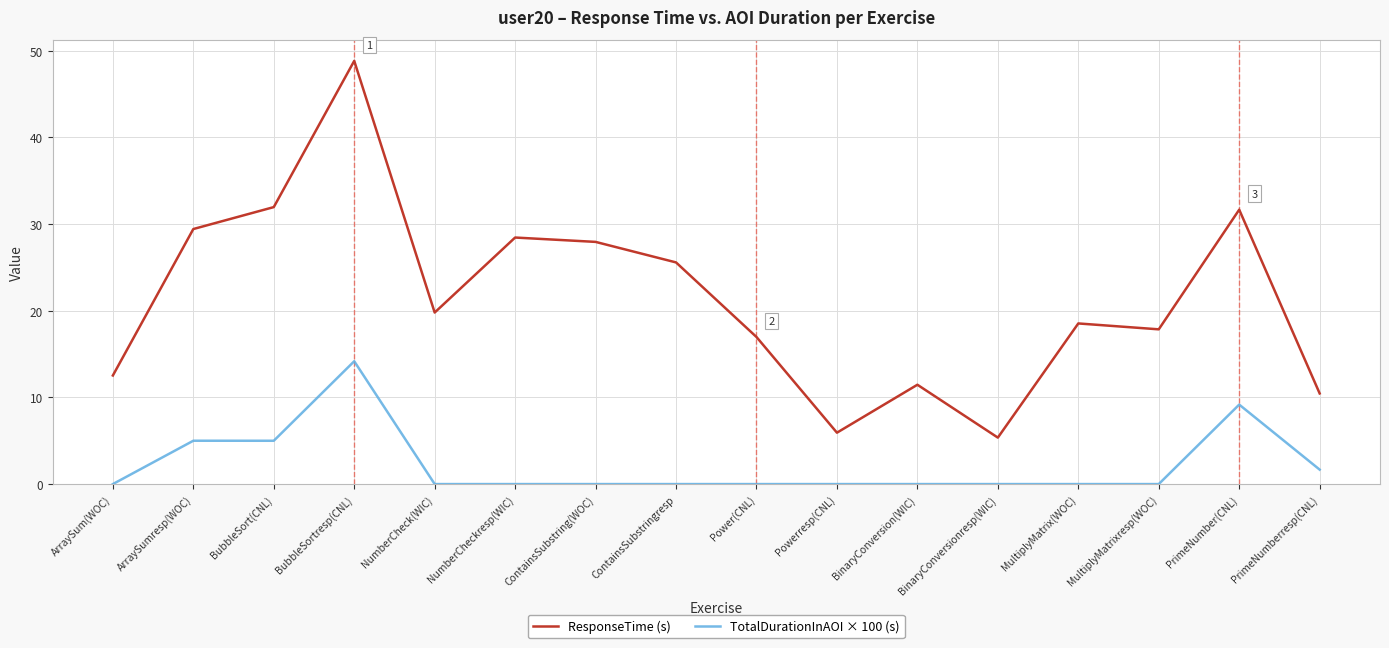

What is the greatest value displayed?

48.8